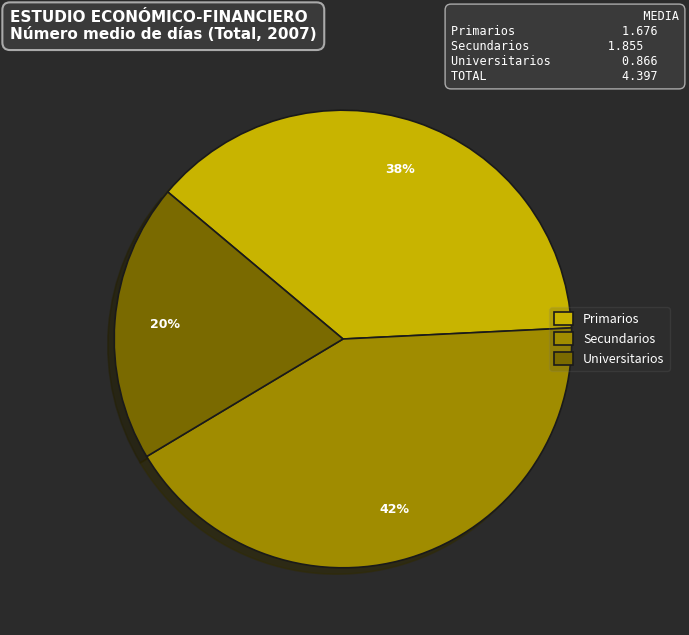

How many slices are in this pie chart?

3